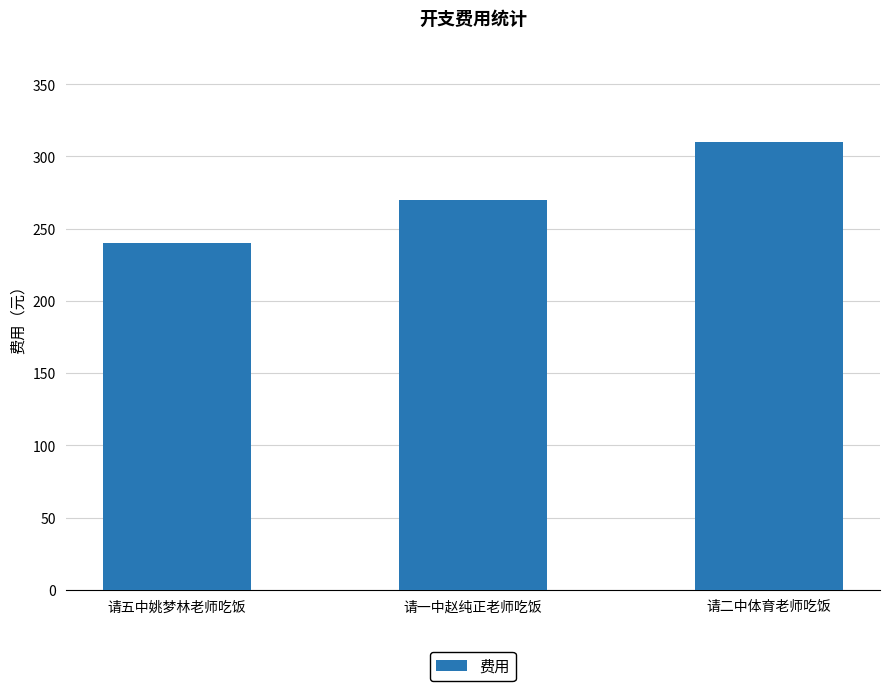

Reading right to left, list all the values displayed in this chart.

310	270	240